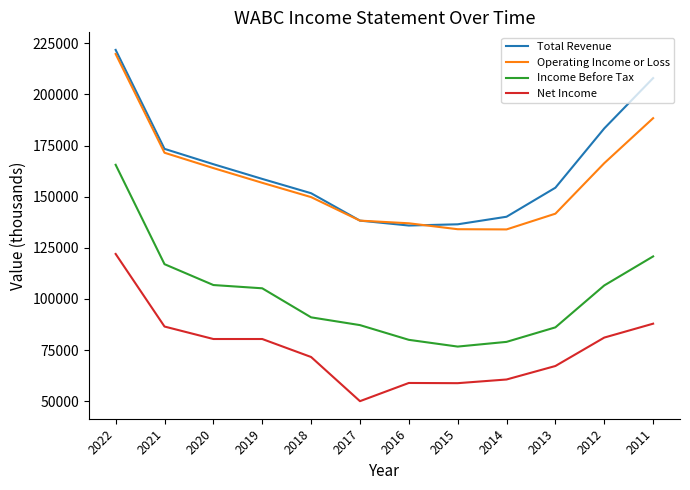

What is the difference between the highest and lowest values at 2012?

102300